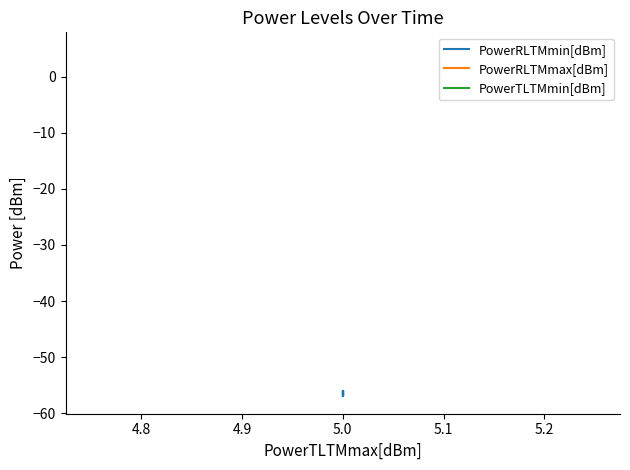

How many interior local valleys does the PowerRLTMmin[dBm] series have?

1